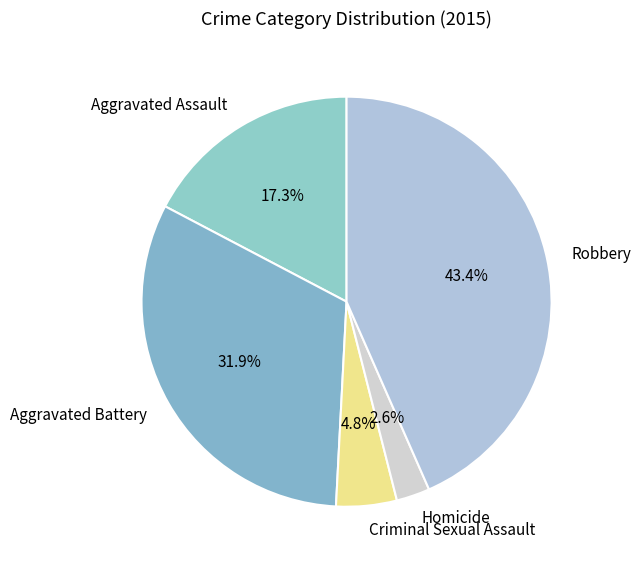

To the nearest percent, what is the difference between the Robbery and Aggravated Battery slice percentages?

12%